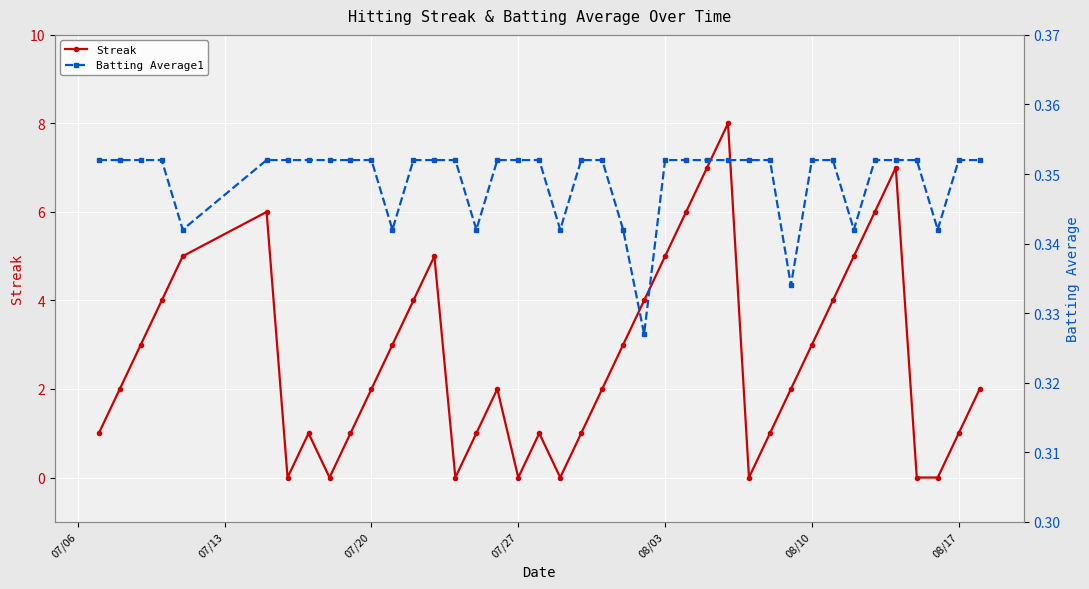

Which series has the largest range (max minus min)?

Streak